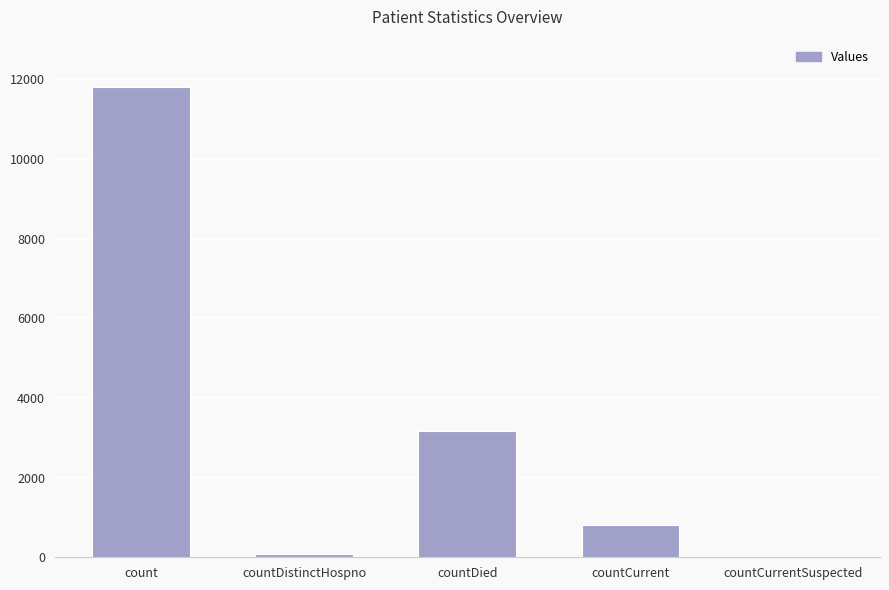

Approximately how many times larger is the value at count compared to countCurrent?

14.6